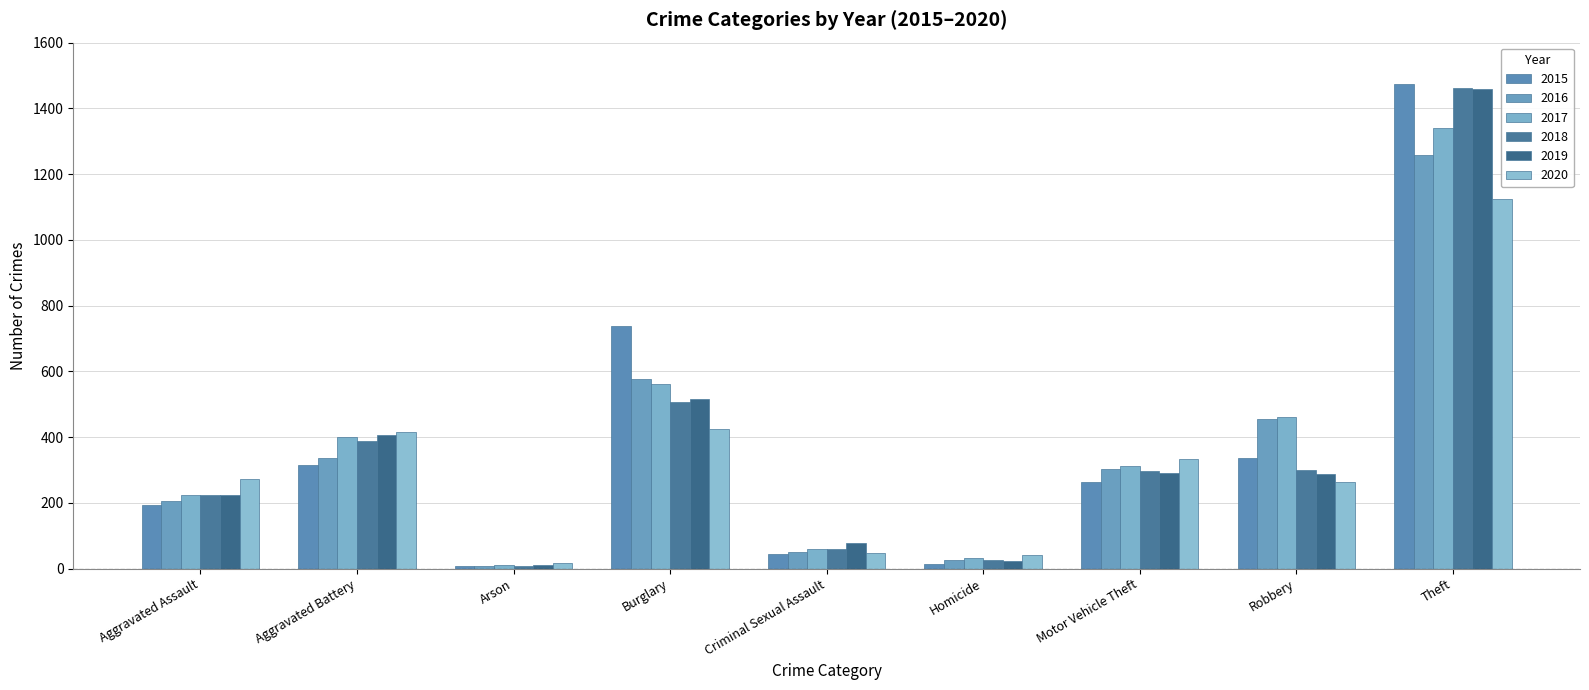

How many bars are there in total?

54